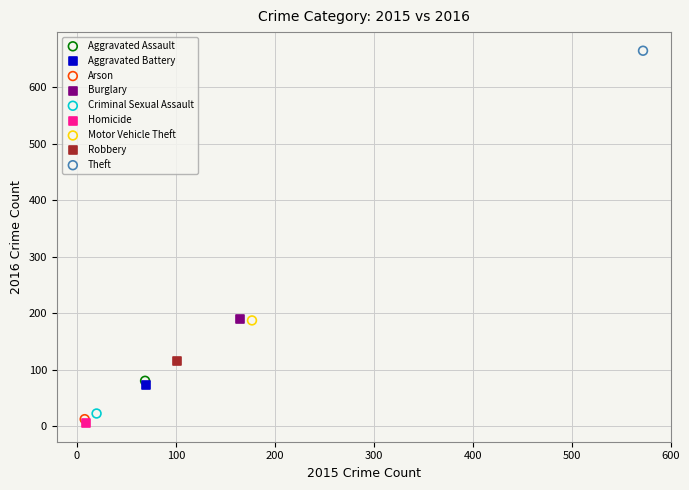

What are all the series names shown in the legend?

Aggravated Assault, Aggravated Battery, Arson, Burglary, Criminal Sexual Assault, Homicide, Motor Vehicle Theft, Robbery, Theft